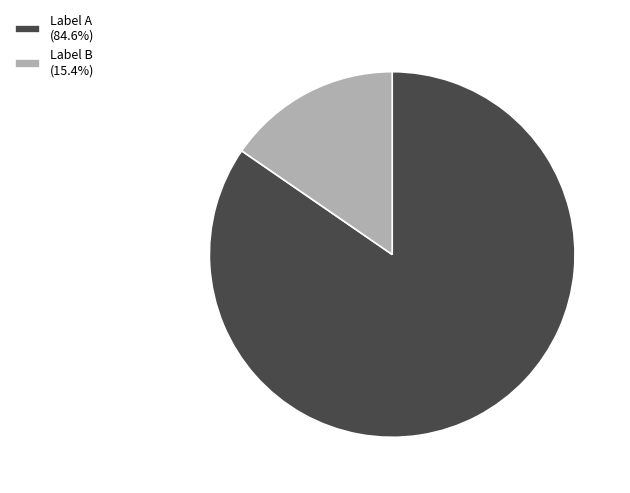

What is the ratio of the value at Label A (84.6%) to the value at Label B (15.4%)?

5.5